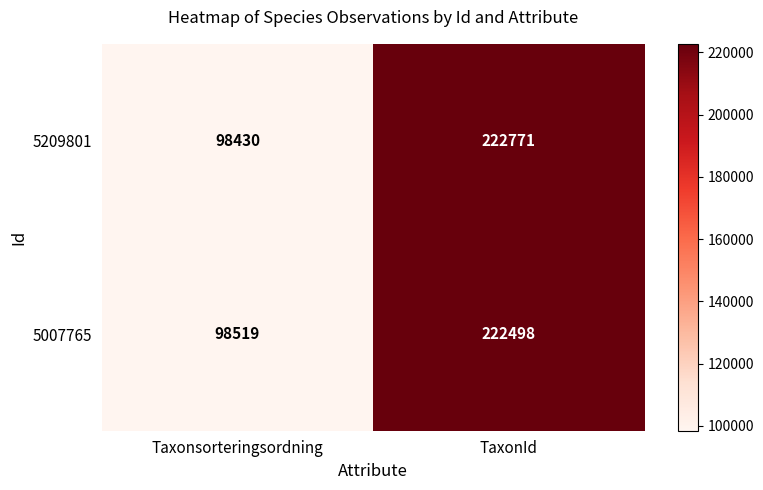

The 5007765 series shows 98519 at Taxonsorteringsordning. True or false?

True